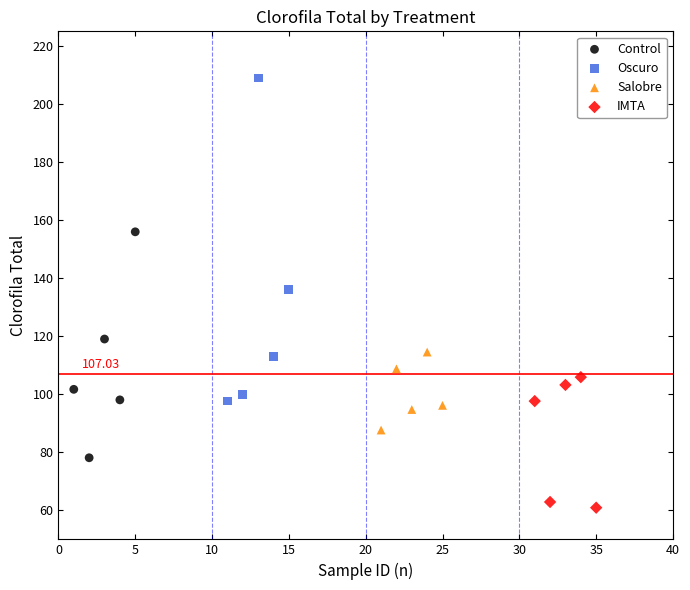

Which series reaches the maximum Y coordinate?

Oscuro